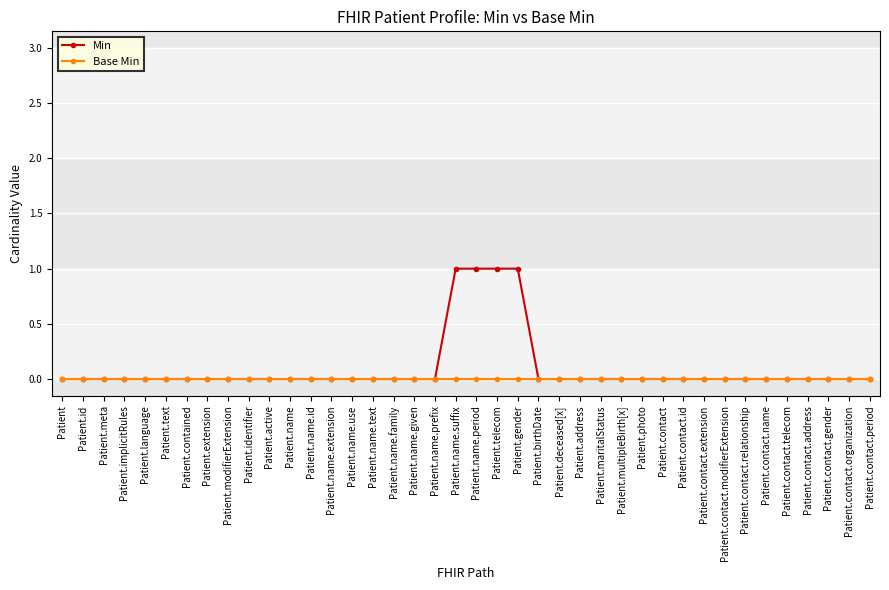

List the series in order of their peak value, lowest first.

Base Min, Min